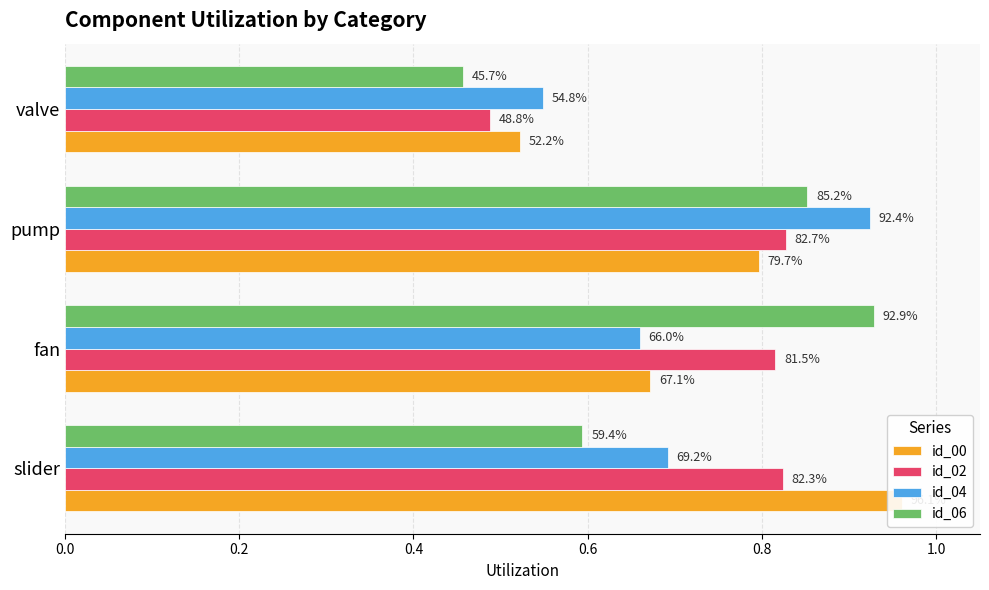

What is the greatest value displayed?

1.0